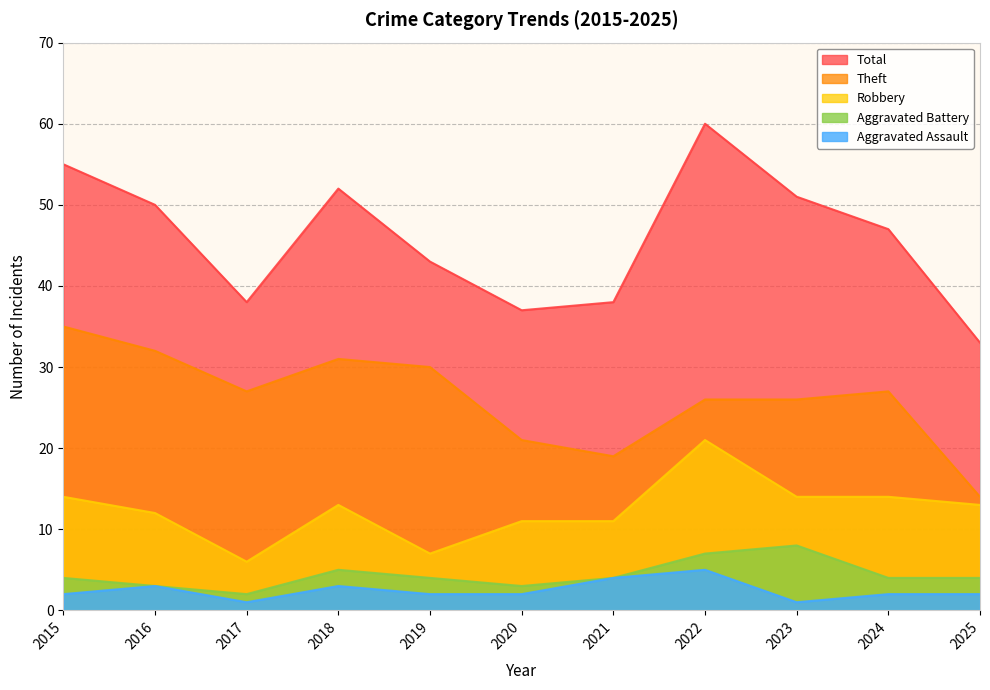

Which category has the highest value in the Robbery series?

2022